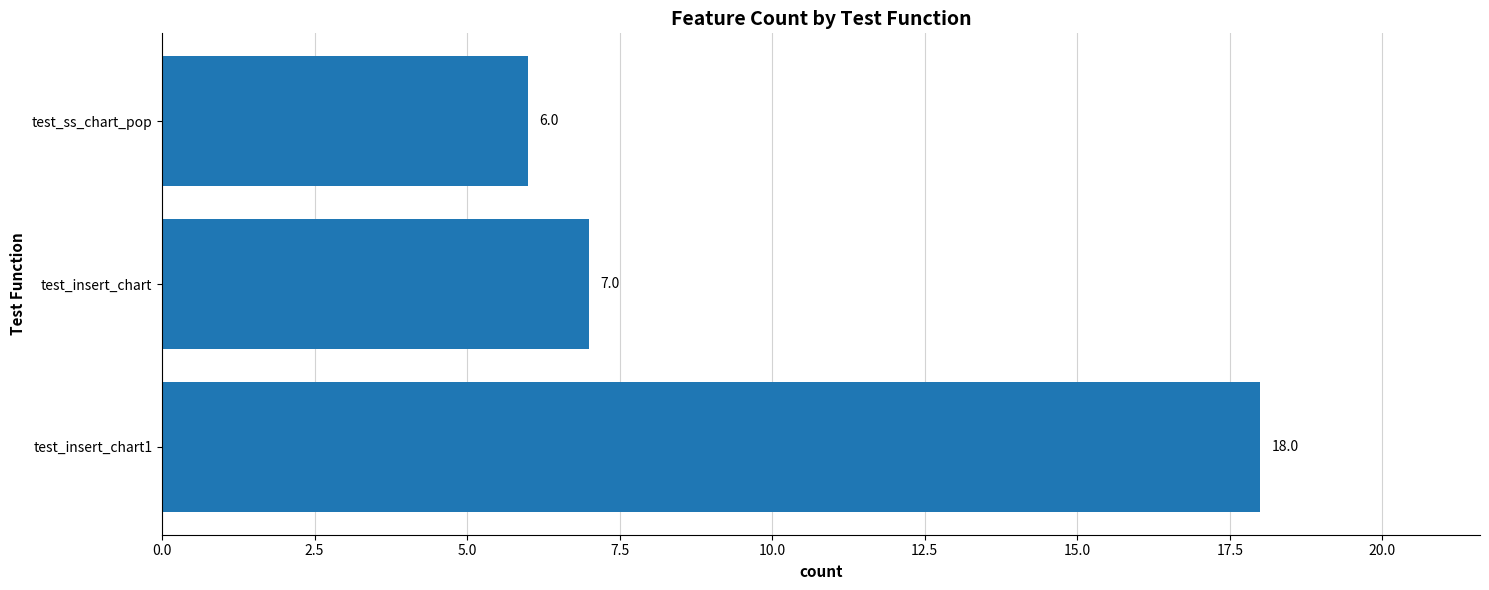

What is the average value?

10